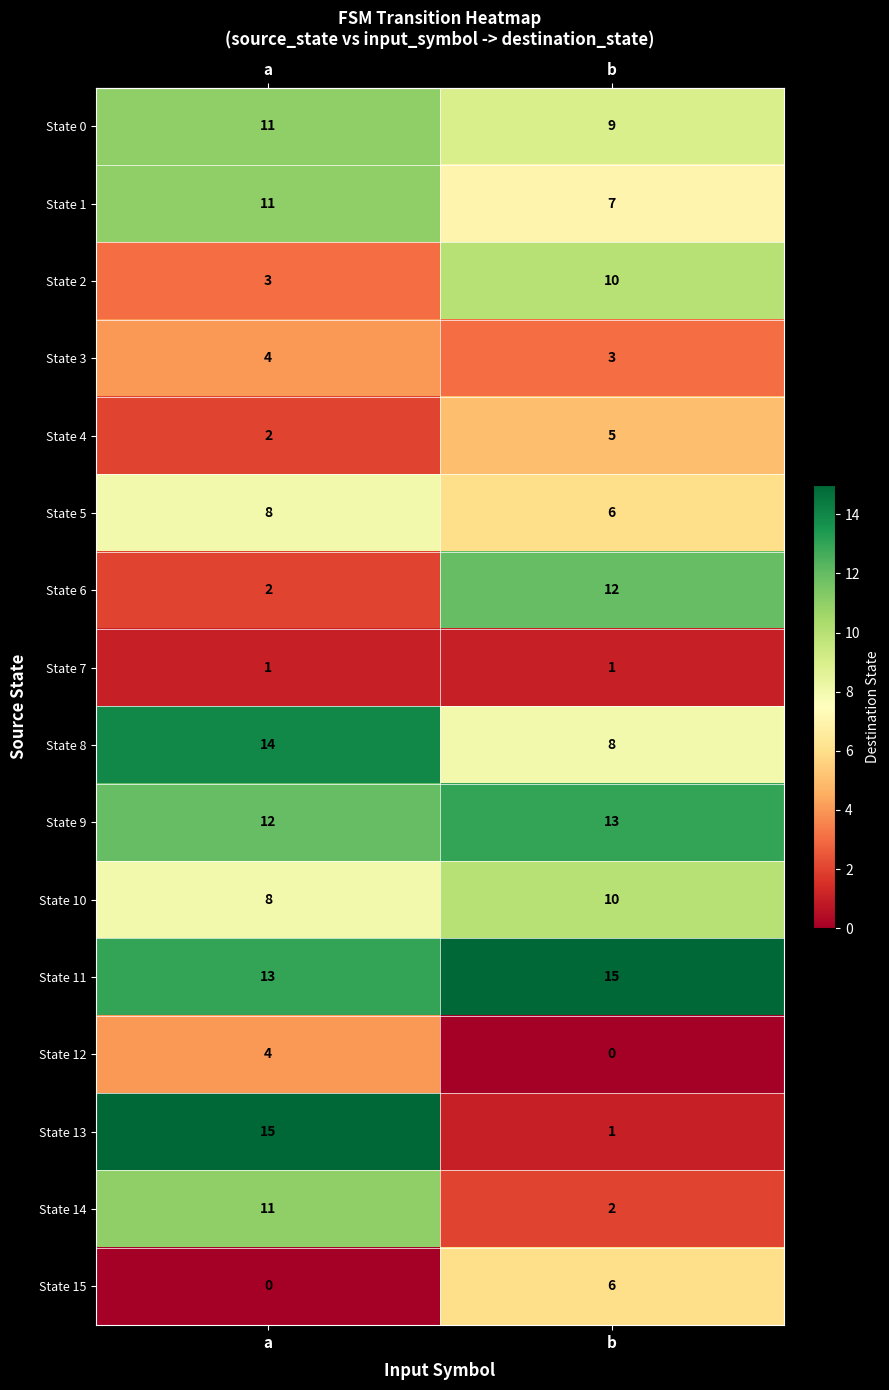

The State 10 series shows 8 at a. True or false?

True